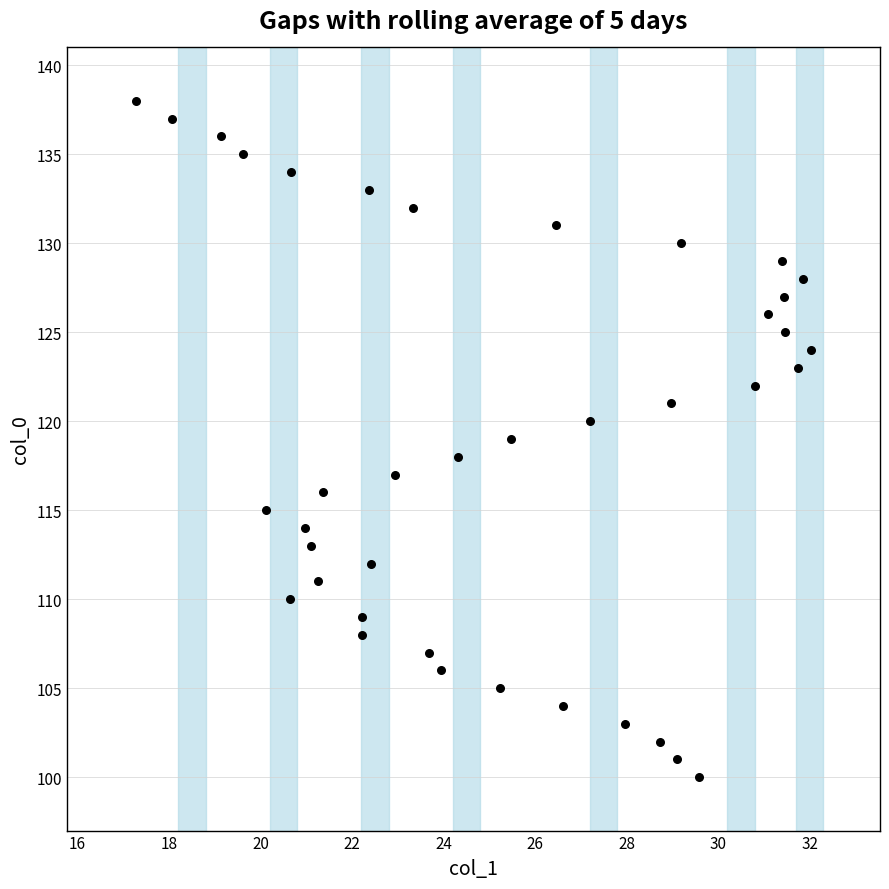

What is the range of Y values (max minus min)?

38